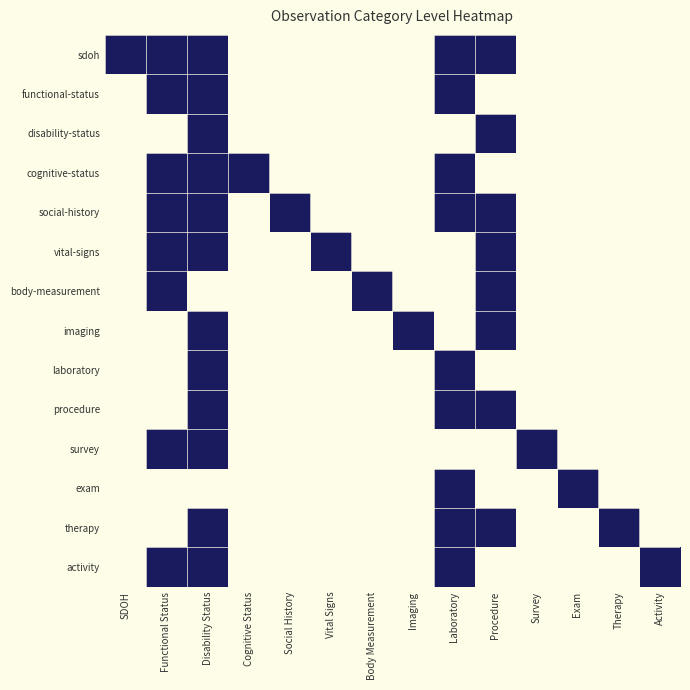

How many data points does each series have?

14